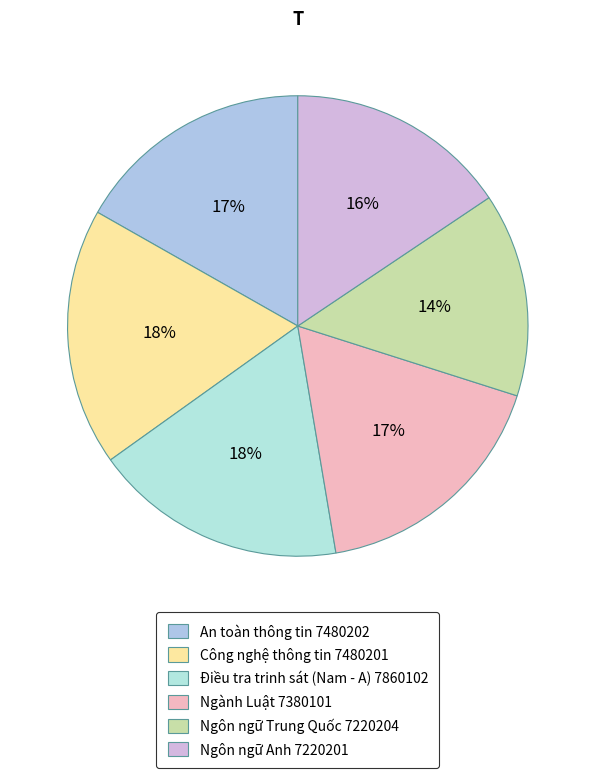

Which category has the biggest portion of the pie?

Công nghệ thông tin 7480201